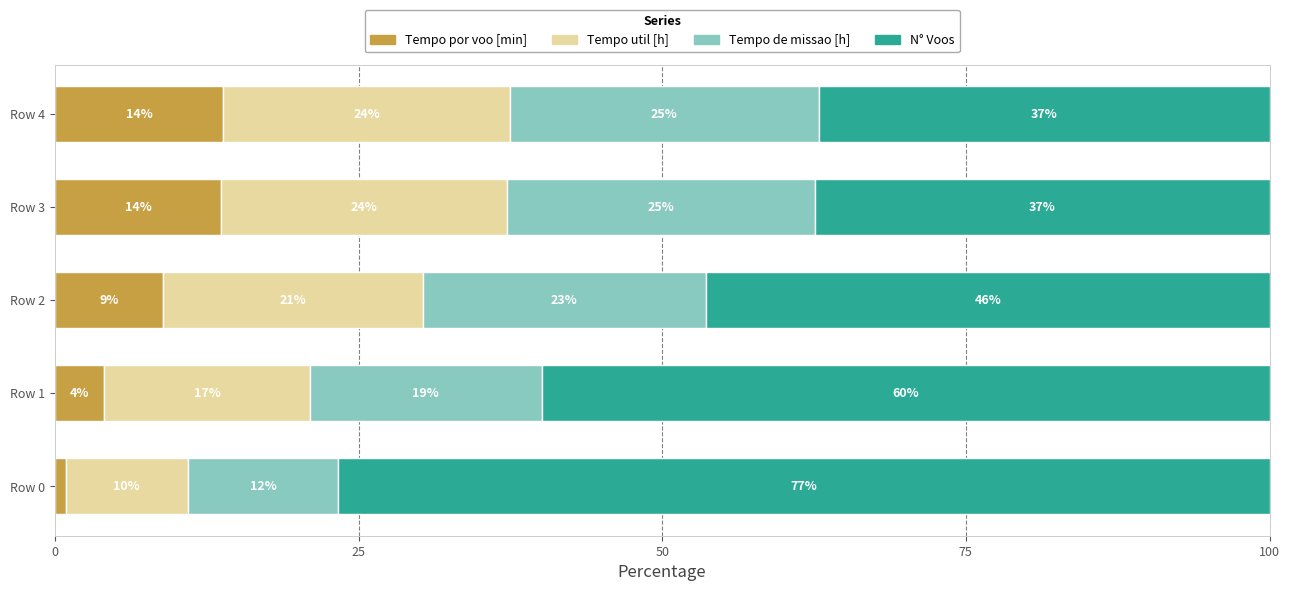

What is the difference between the maximum and minimum values in the N° Voos series?

39.6